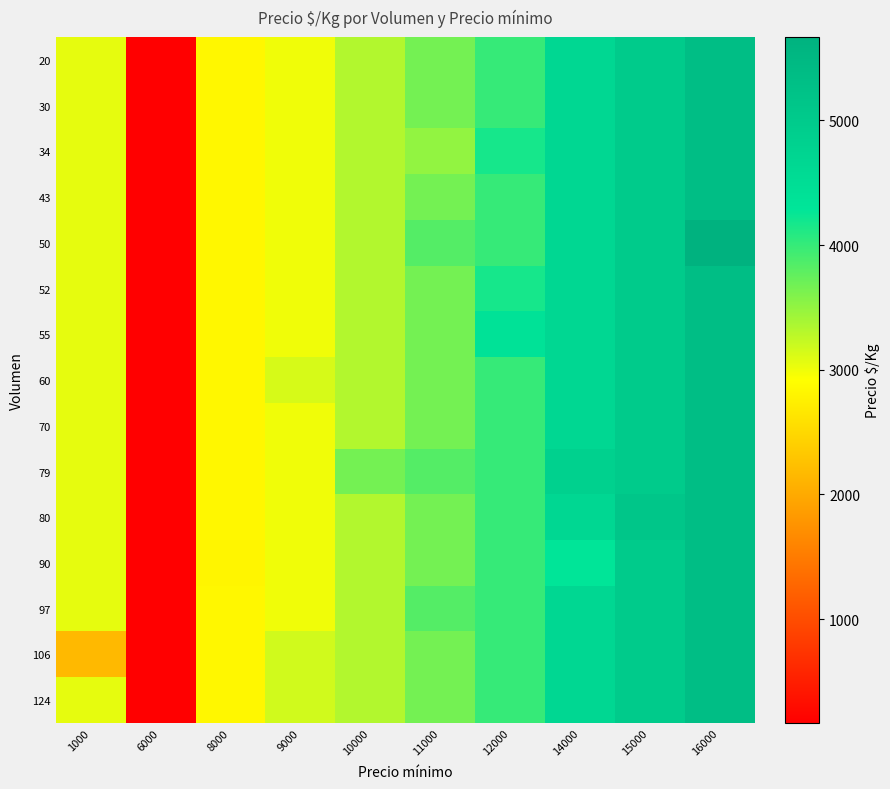

How many distinct data groups are displayed?

15